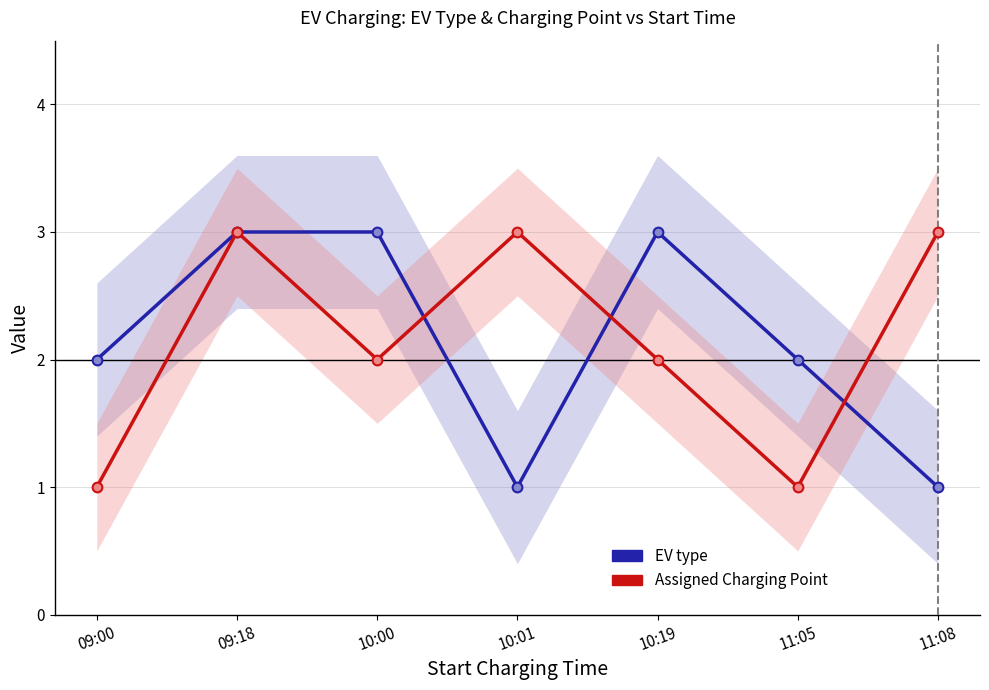

Reading left to right, transcribe all the data shown in this chart.

EV type: 2	3	3	1	3	2	1
Assigned Charging Point: 1	3	2	3	2	1	3